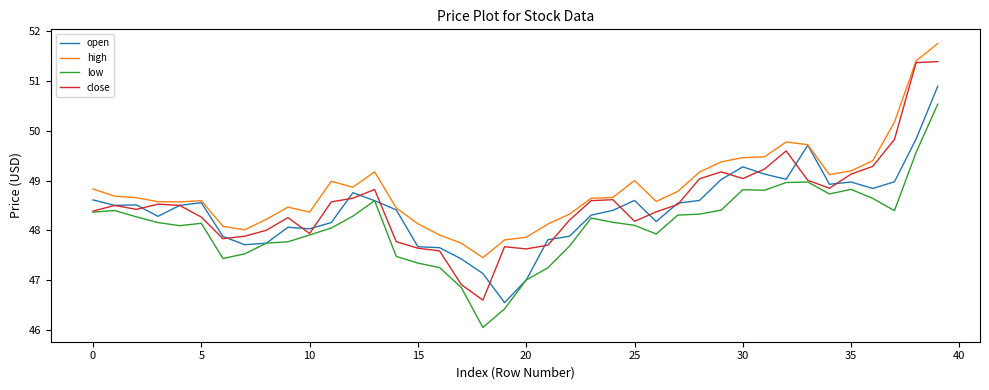

Rank the series by their average value, from lowest to highest.

low, open, close, high